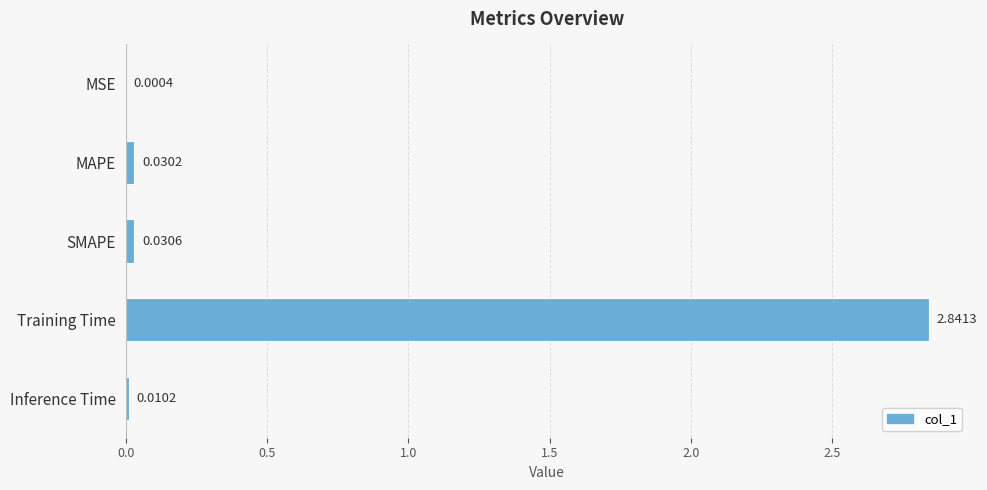

Are the bars horizontal?

Yes